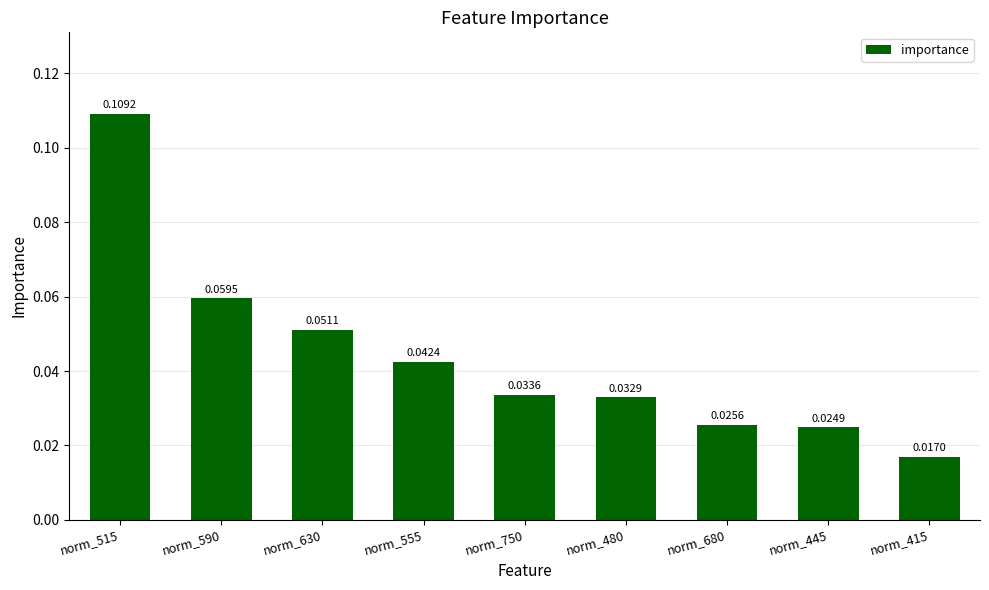

What is the label of the 1st bar from the right?

norm_415